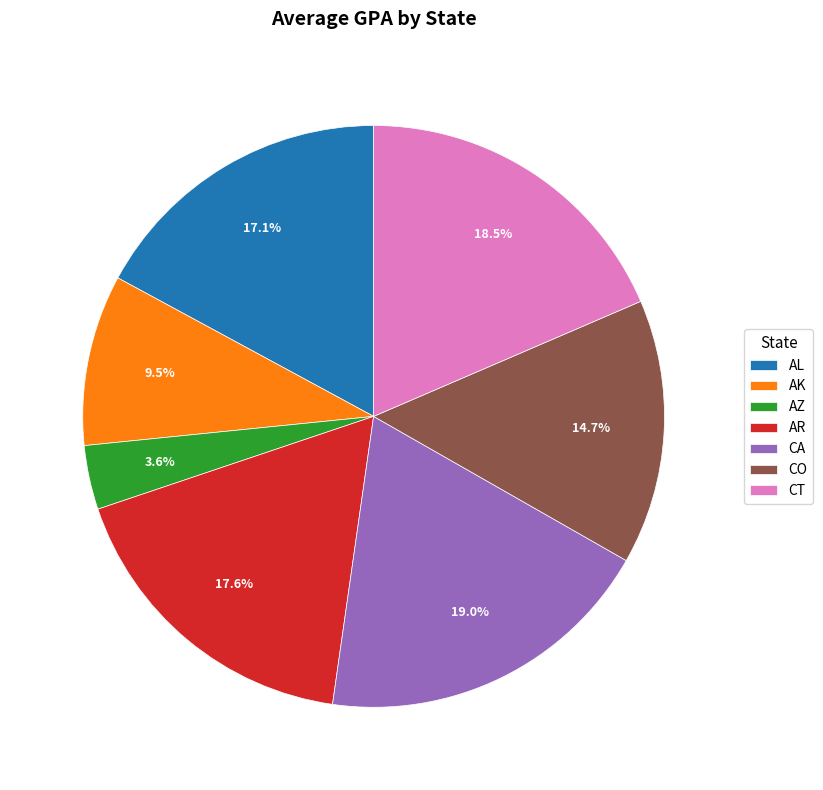

To the nearest percent, what portion does AR represent?

18%